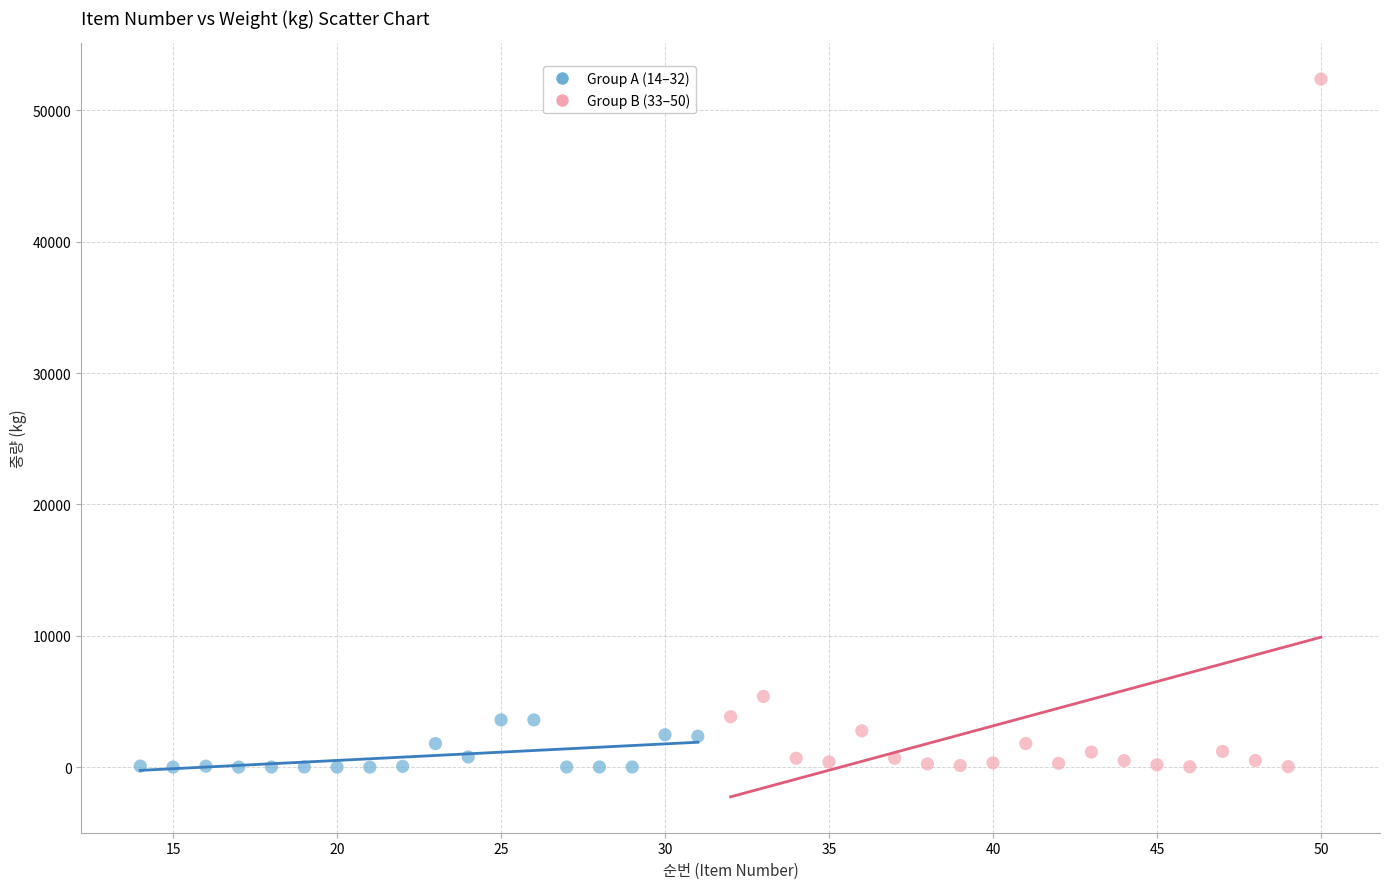

Which series has the widest spread of Y values?

Group B (33–50)